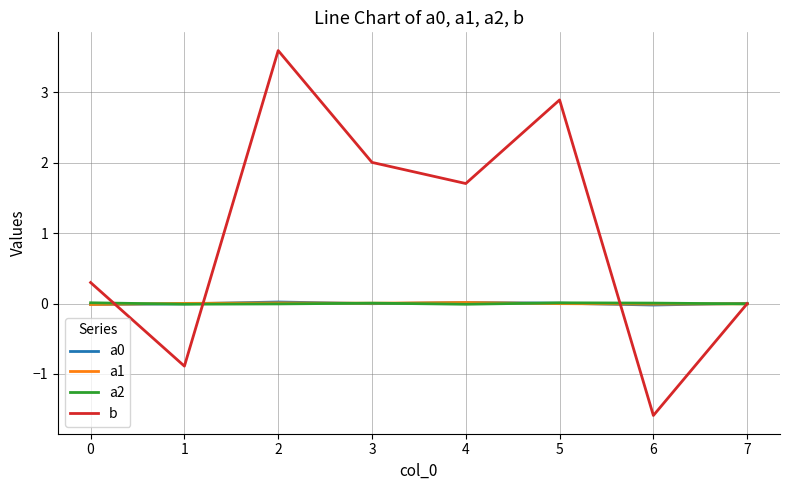

The a0 series shows 0.0 at 4. True or false?

True